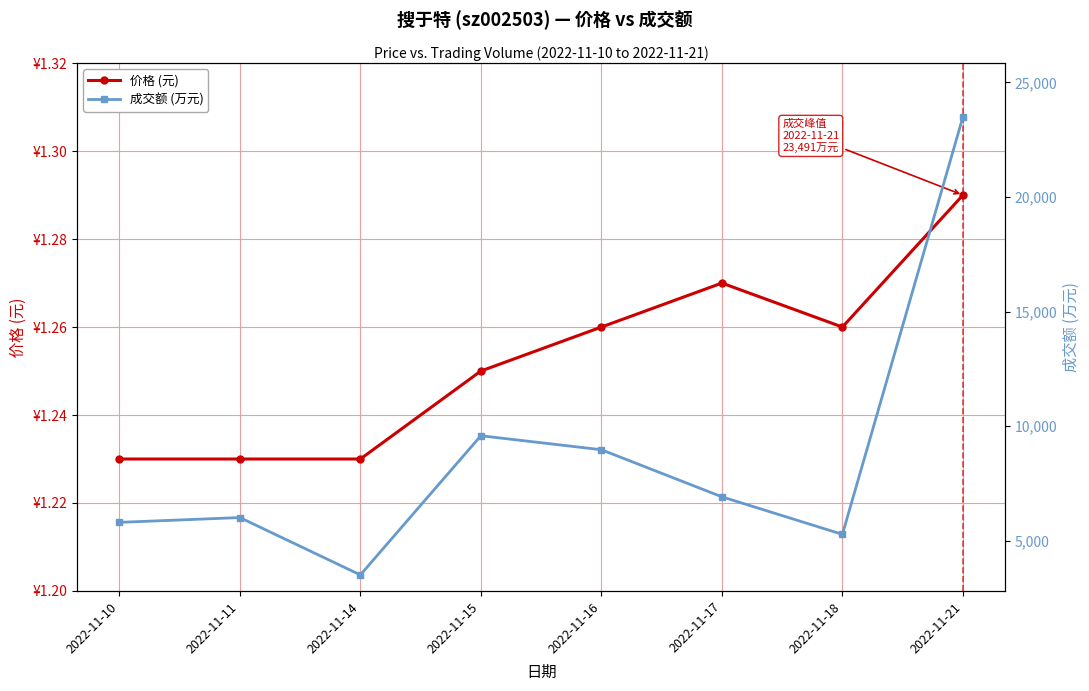

Which series has the largest total across all categories?

成交额 (万元)